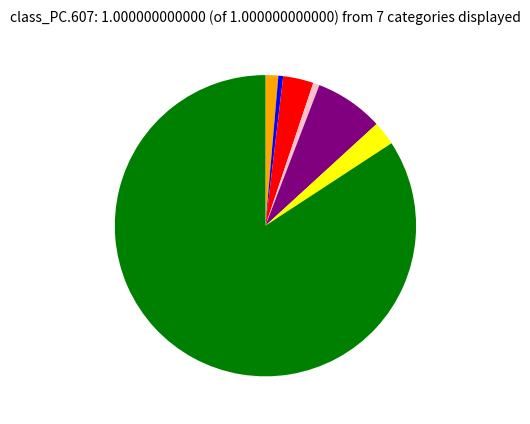

Does any single category account for the majority?

Yes